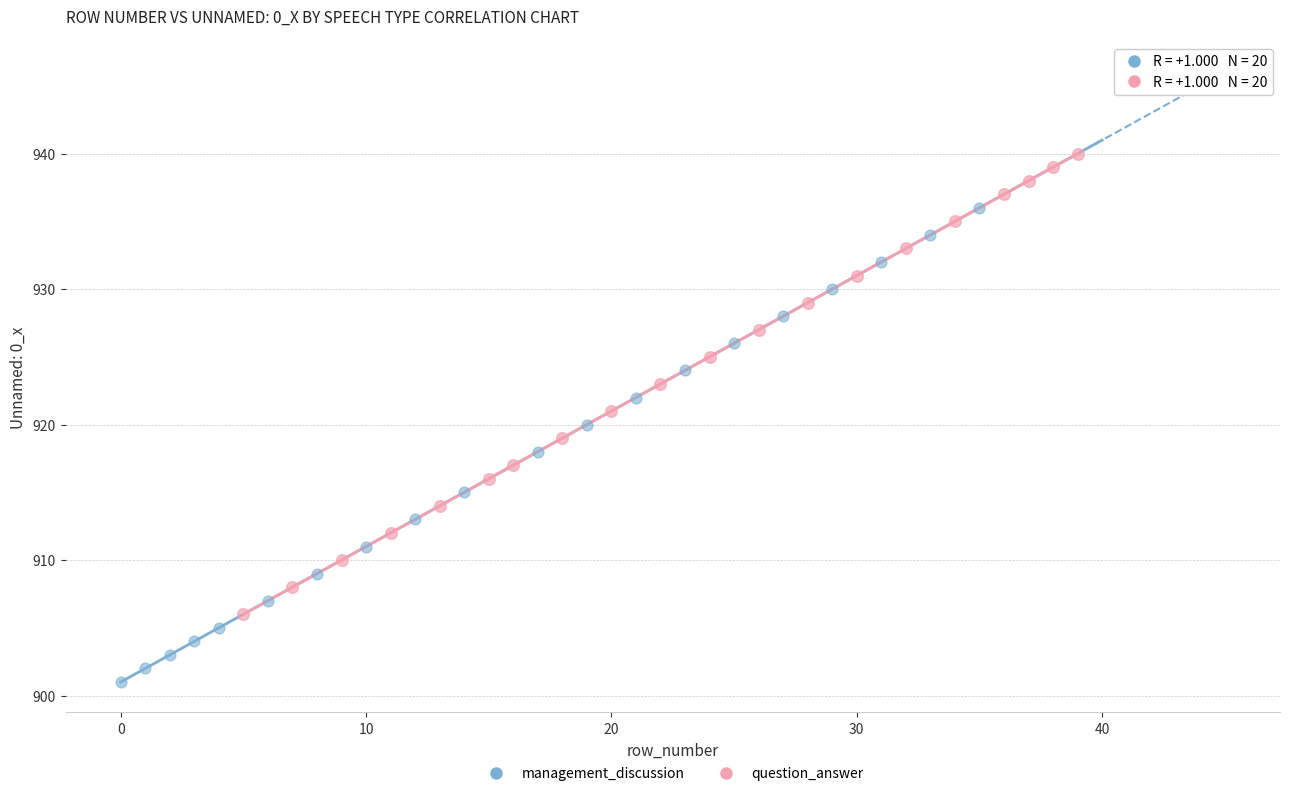

Which series has the widest spread of Y values?

management_discussion